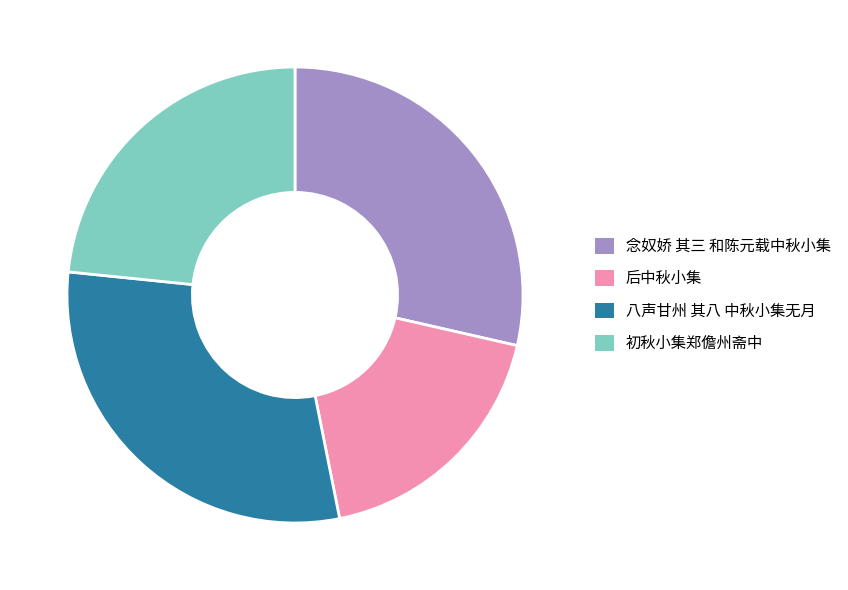

What is the ratio of the value at 初秋小集郑儋州斋中 to the value at 念奴娇 其三 和陈元载中秋小集?

0.8